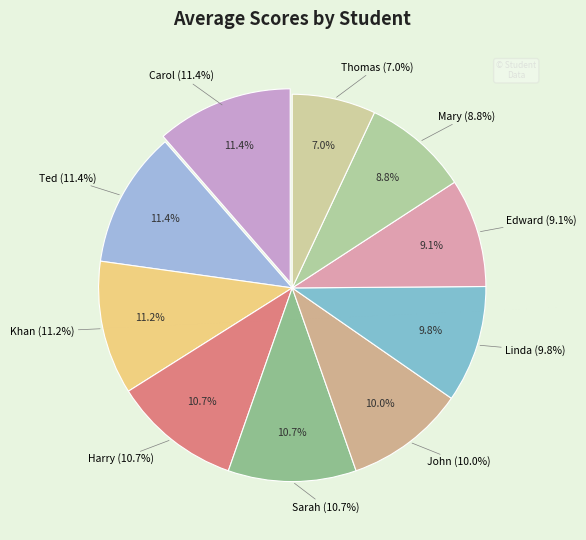

To the nearest percent, what is the difference between the Carol and Linda slice percentages?

2%